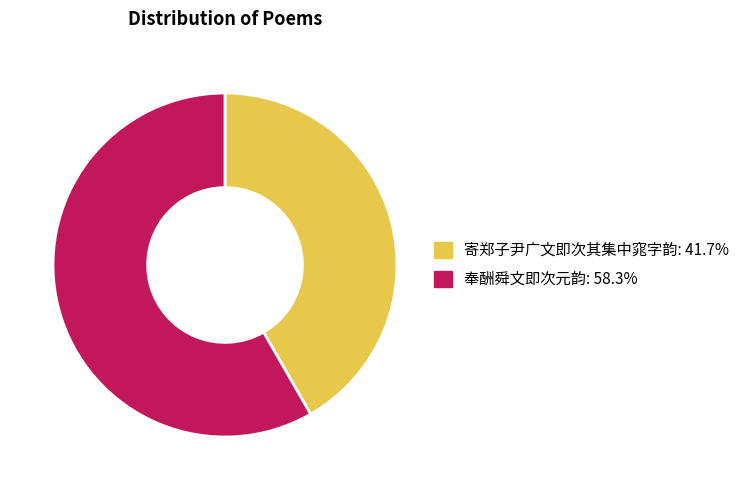

Count the number of slices in the pie.

2